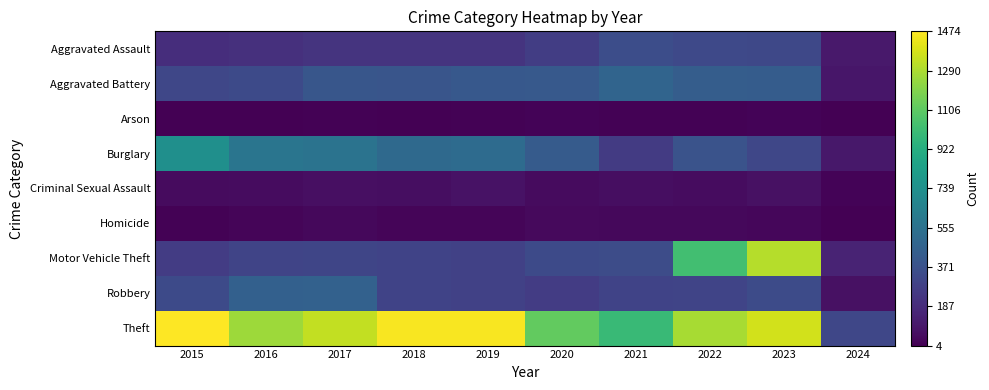

Reading right to left, extract all data points from this chart.

Aggravated Assault: 2024=107	2023=320	2022=327	2021=352	2020=273	2019=223	2018=225	2017=225	2016=206	2015=194
Aggravated Battery: 2024=94	2023=432	2022=439	2021=479	2020=416	2019=407	2018=389	2017=400	2016=336	2015=316
Arson: 2024=5	2023=19	2022=12	2021=12	2020=17	2019=12	2018=7	2017=10	2016=7	2015=9
Burglary: 2024=99	2023=317	2022=379	2021=261	2020=425	2019=517	2018=506	2017=562	2016=576	2015=738
Criminal Sexual Assault: 2024=16	2023=72	2022=55	2021=61	2020=48	2019=77	2018=60	2017=62	2016=50	2015=46
Homicide: 2024=4	2023=28	2022=36	2021=38	2020=41	2019=22	2018=25	2017=33	2016=26	2015=15
Motor Vehicle Theft: 2024=150	2023=1312	2022=1031	2021=348	2020=333	2019=290	2018=298	2017=312	2016=304	2015=263
Robbery: 2024=72	2023=341	2022=304	2021=300	2020=263	2019=287	2018=301	2017=460	2016=454	2015=337
Theft: 2024=316	2023=1374	2022=1279	2021=998	2020=1120	2019=1459	2018=1461	2017=1339	2016=1259	2015=1474